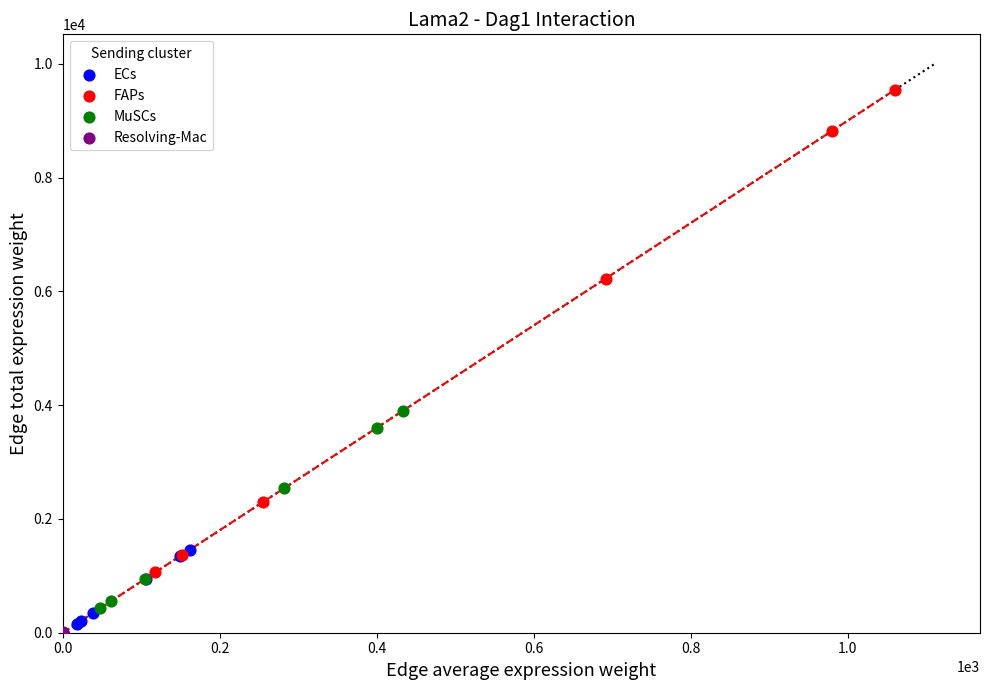

Which series contains the lowest Y value?

Resolving-Mac